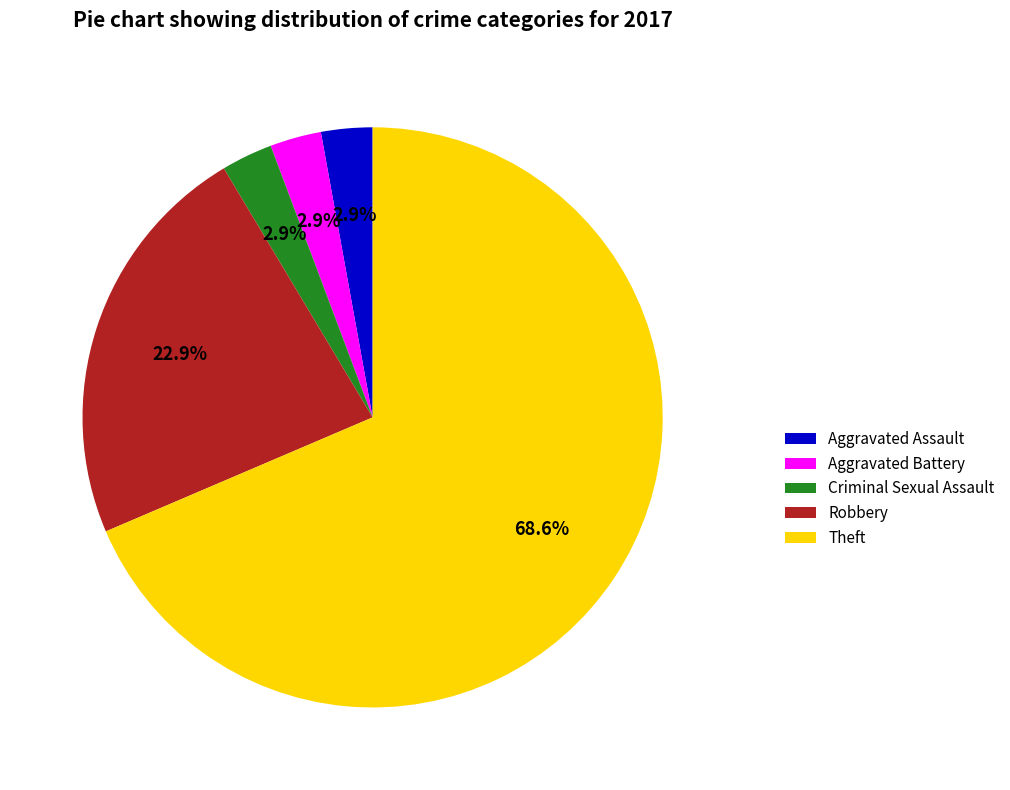

Is there any slice that represents more than half of the pie?

Yes